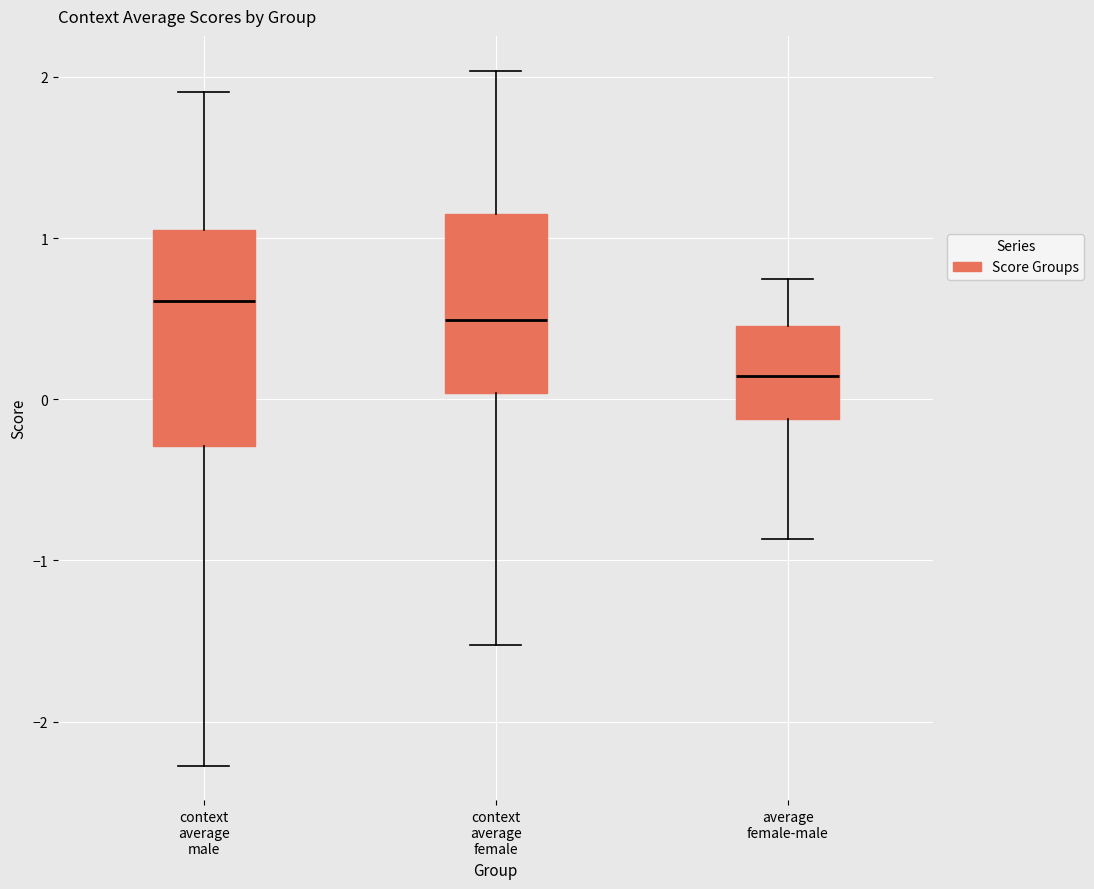

Which box's median line is the lowest?

average female-male